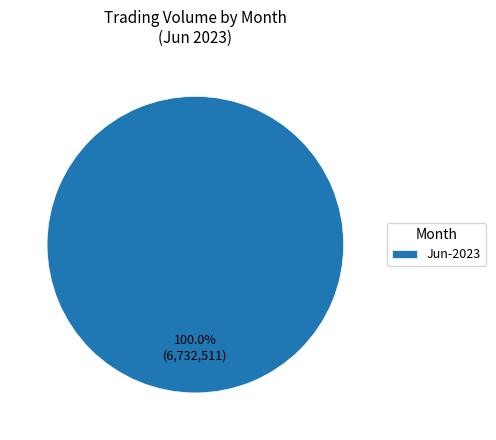

Rank the categories by value from lowest to highest.

Jun-2023